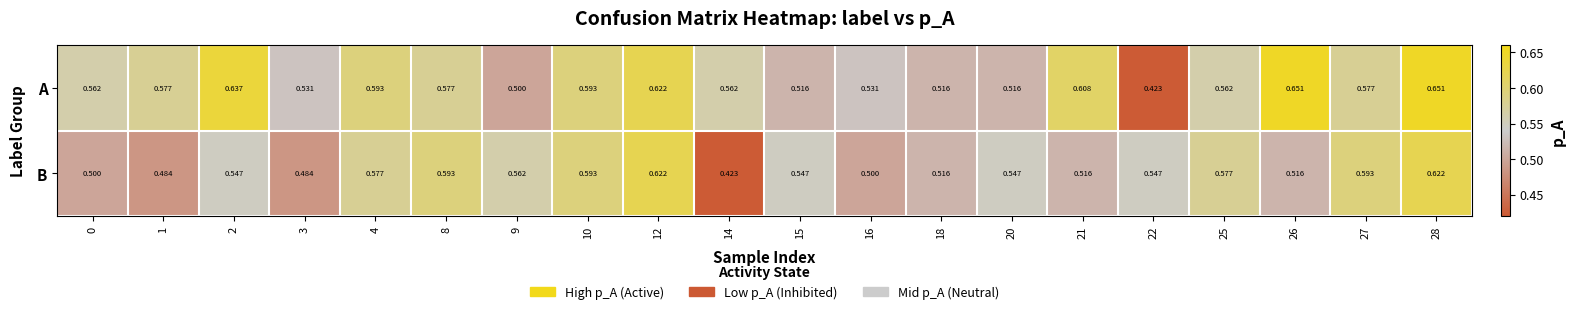

Which series has the largest total across all categories?

A